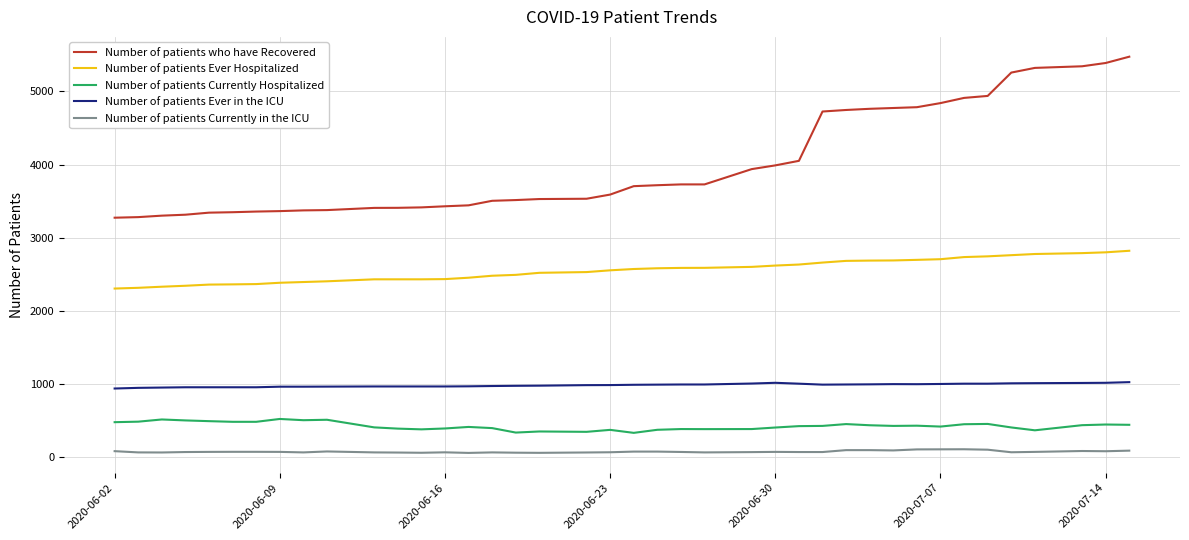

True or false: Number of patients Ever in the ICU and Number of patients Currently in the ICU intersect in this chart.

False